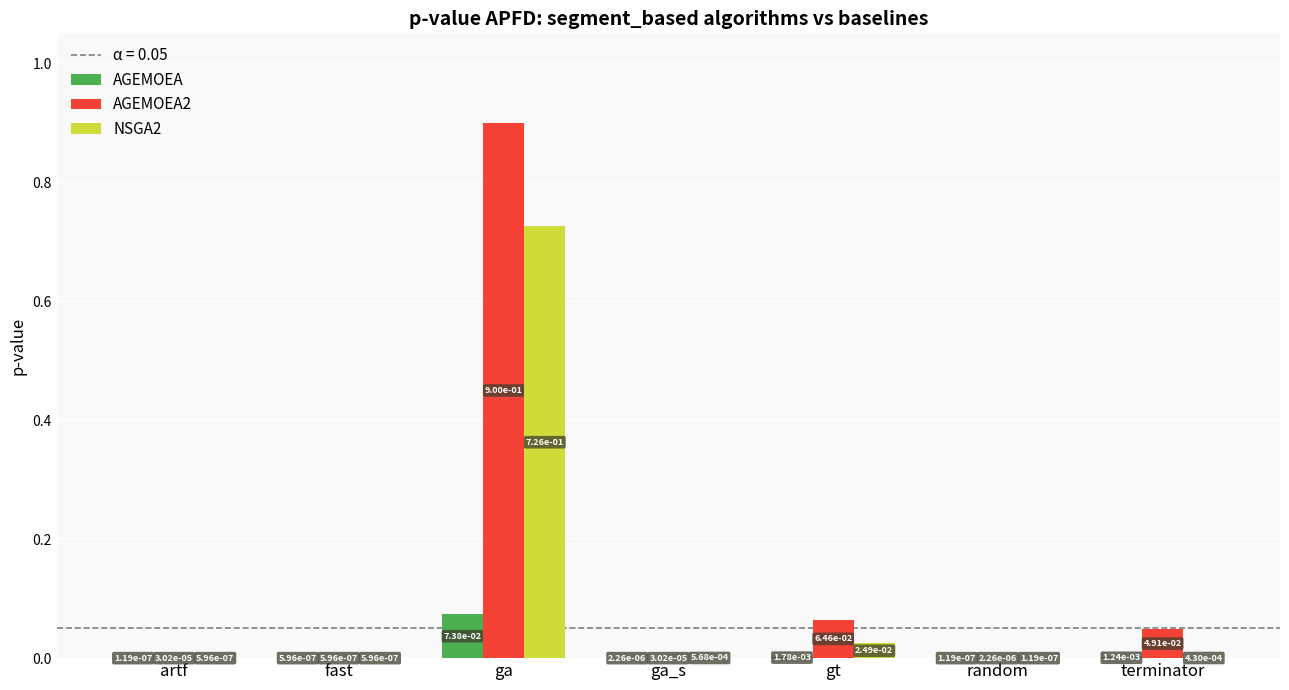

The NSGA2 series shows 1.3 at ga. True or false?

False